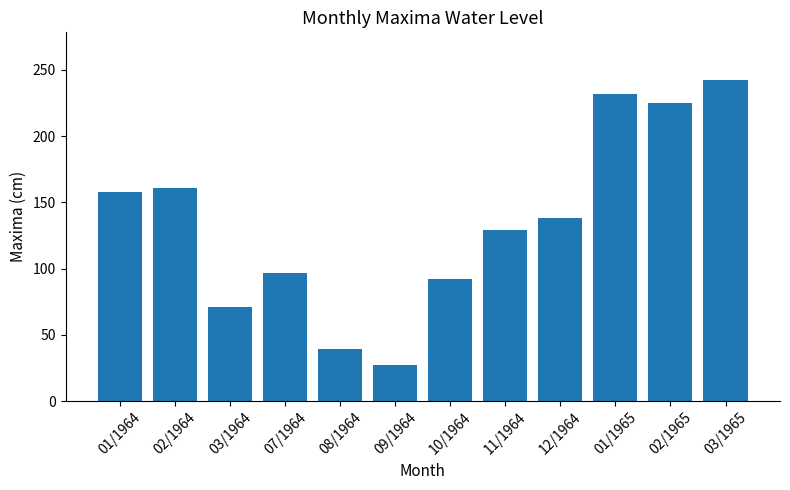

Approximately how many times larger is the value at 01/1964 compared to 11/1964?

1.2